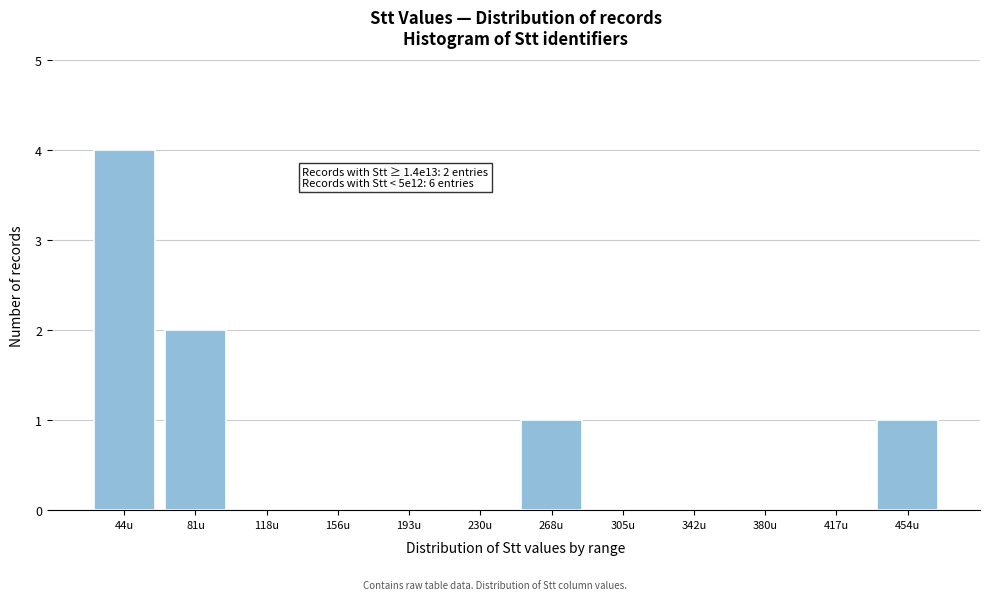

Reading left to right, transcribe all the data shown in this chart.

44u=4	81u=2	118u=0	156u=0	193u=0	230u=0	268u=1	305u=0	342u=0	380u=0	417u=0	454u=1